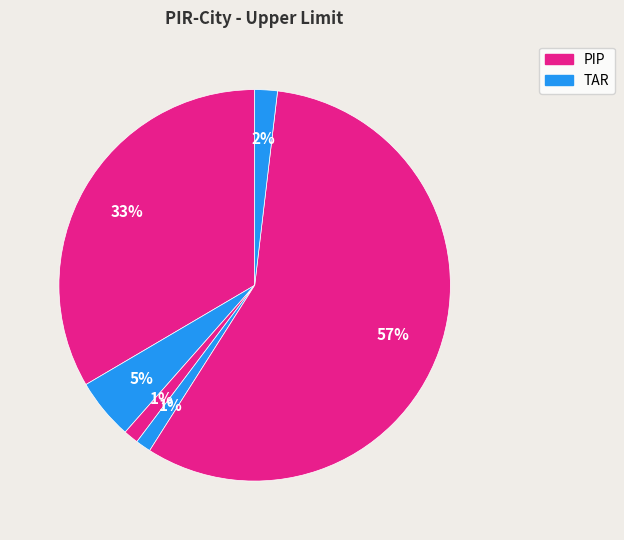

Count the number of slices in the pie.

6